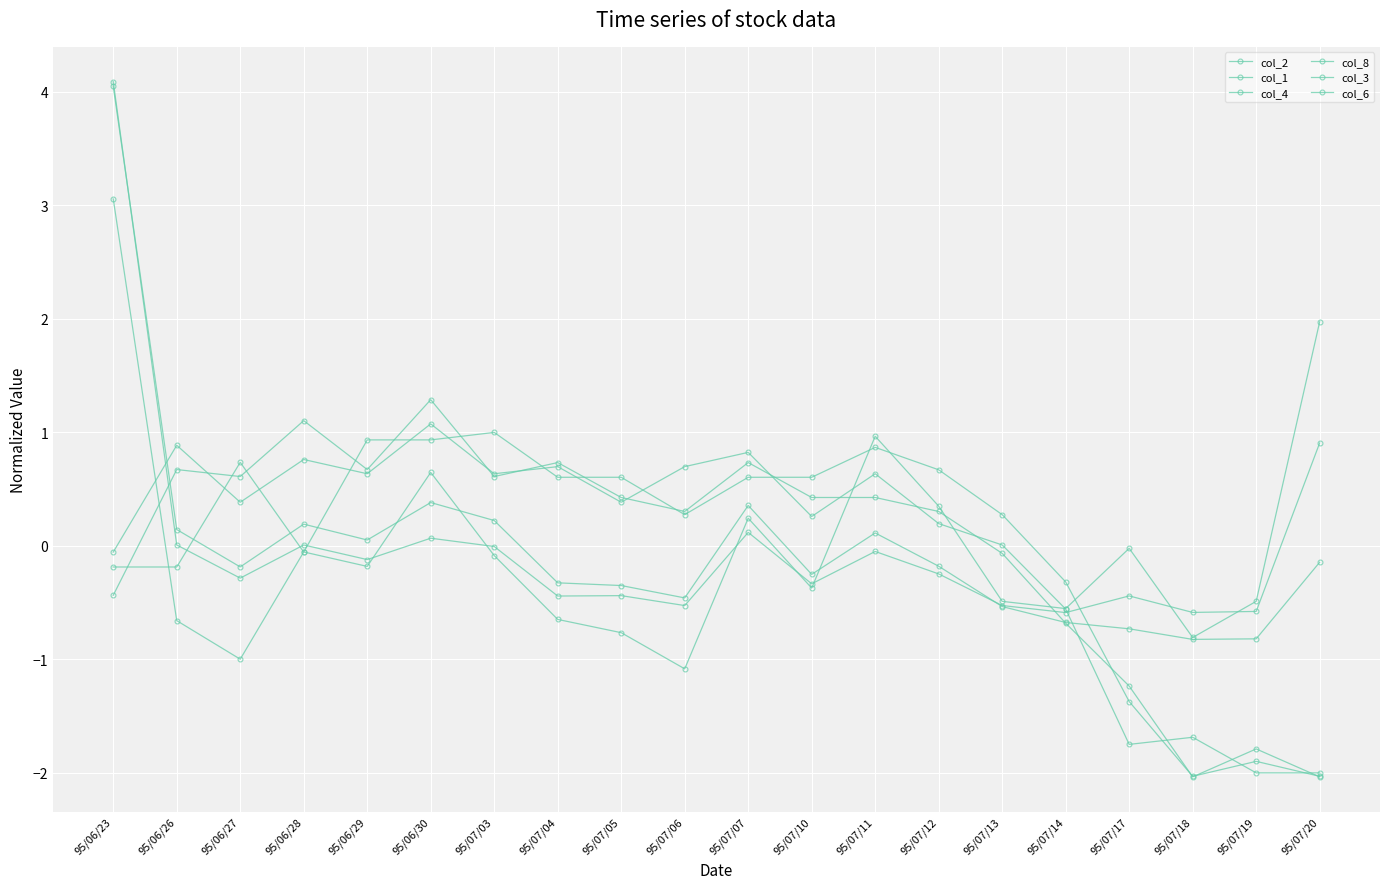

Where is col_1 nearest to the value 1?

95/07/20